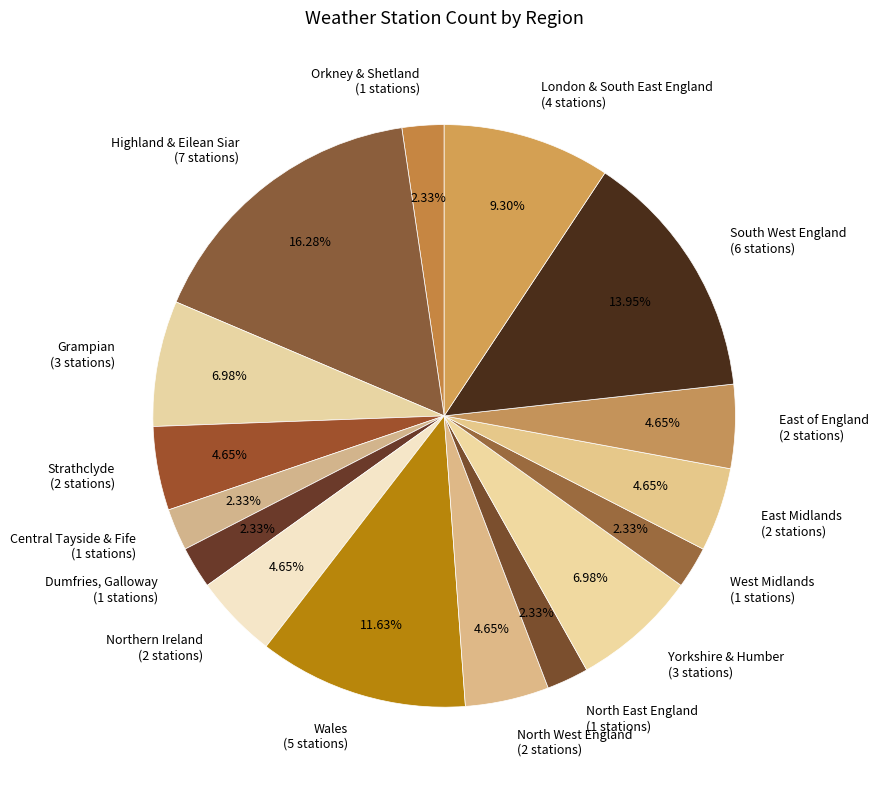

Is it true that North West England is 5% of the pie?

True